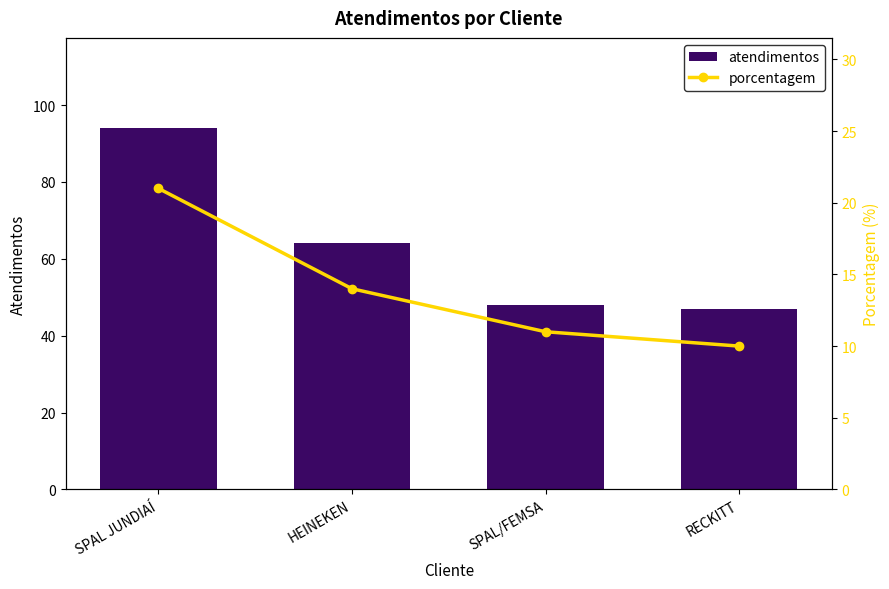

At how many categories does at least one series exceed 84?

1